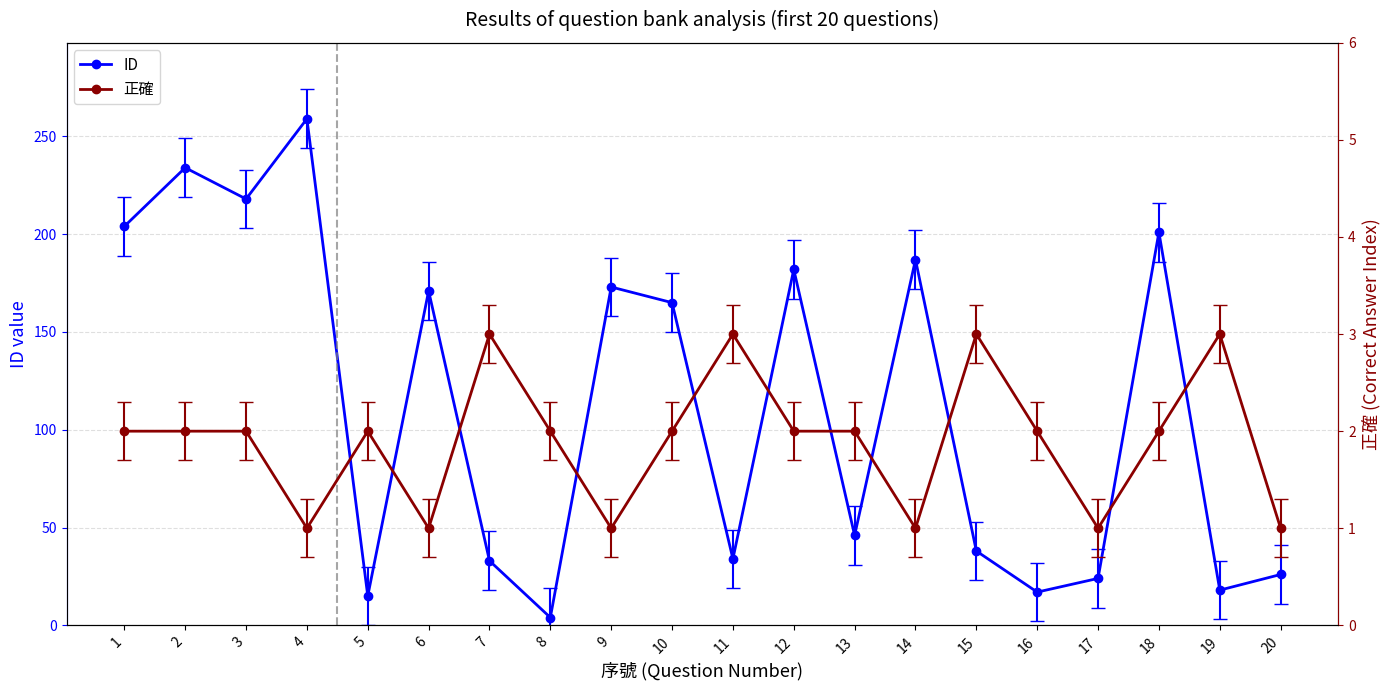

What is the sum of the 正確 values at 12 and 16?

4